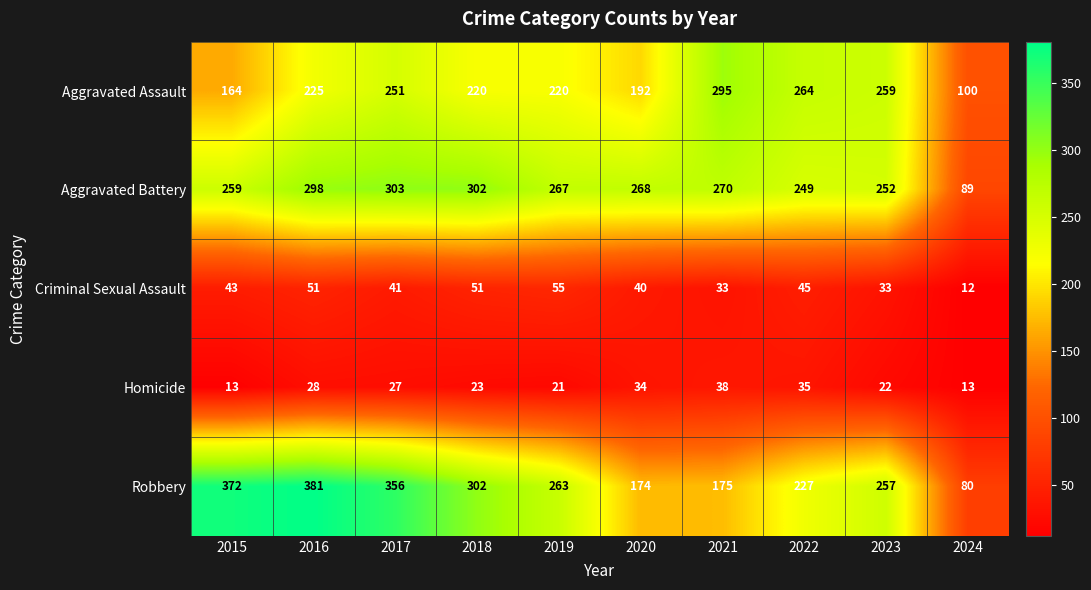

What is the sum of the Robbery values at 2018 and 2016?

683